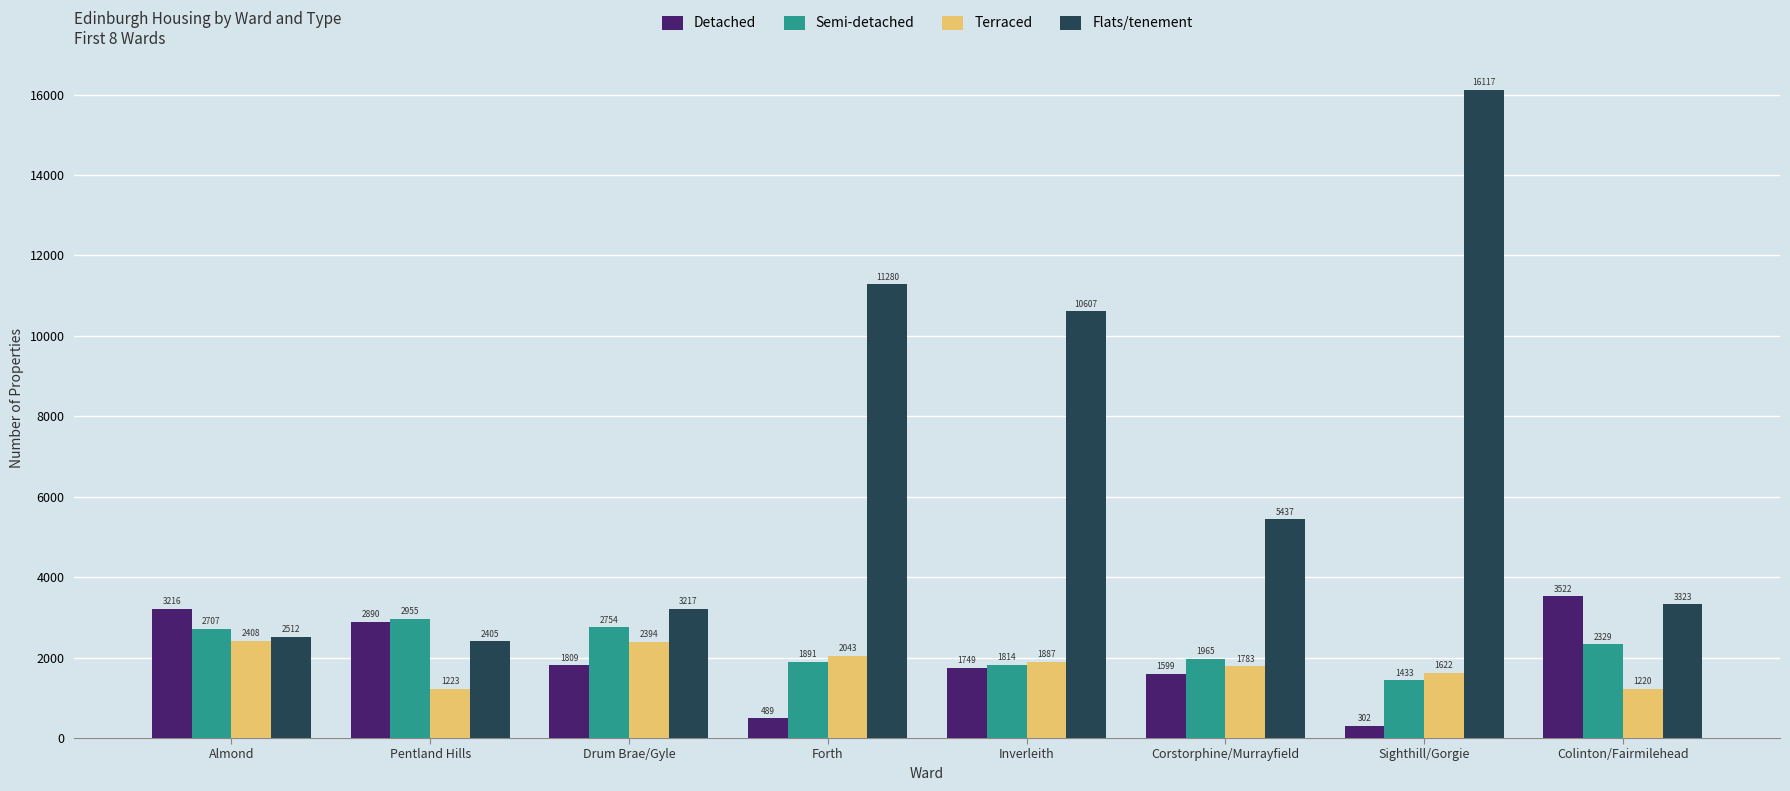

List the labels in order of Flats/tenement value, smallest first.

Pentland Hills, Almond, Drum Brae/Gyle, Colinton/Fairmilehead, Corstorphine/Murrayfield, Inverleith, Forth, Sighthill/Gorgie